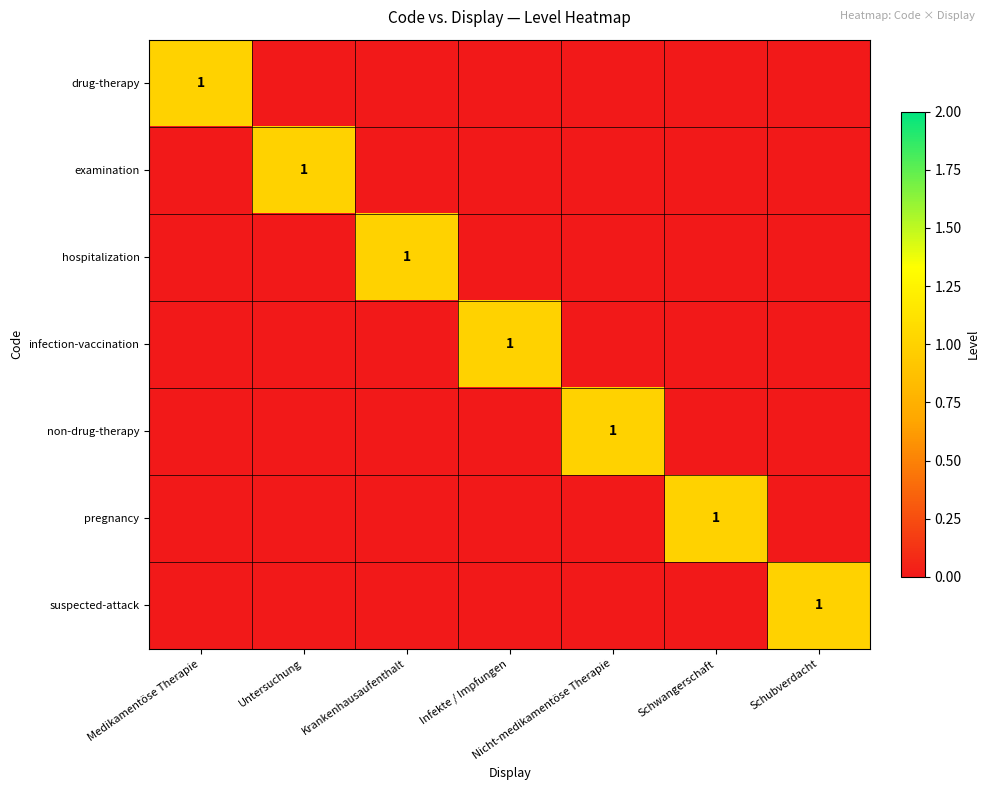

At which label does infection-vaccination reach its peak?

Infekte / Impfungen